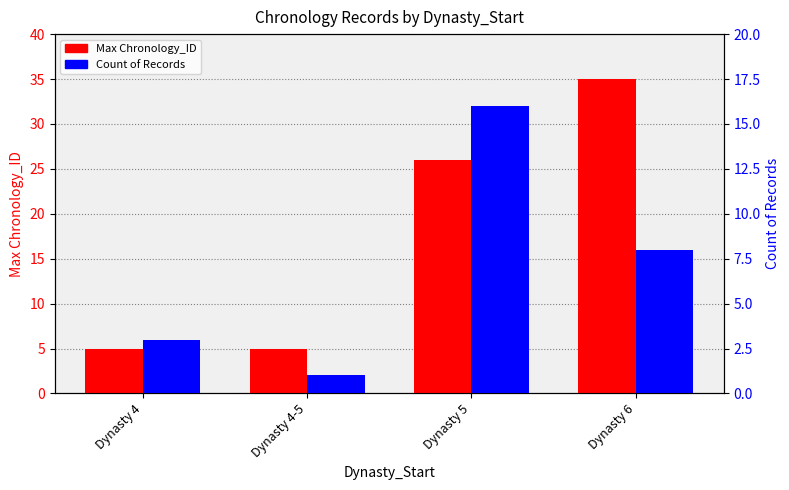

What are all the series names shown in the legend?

Max Chronology_ID, Count of Records